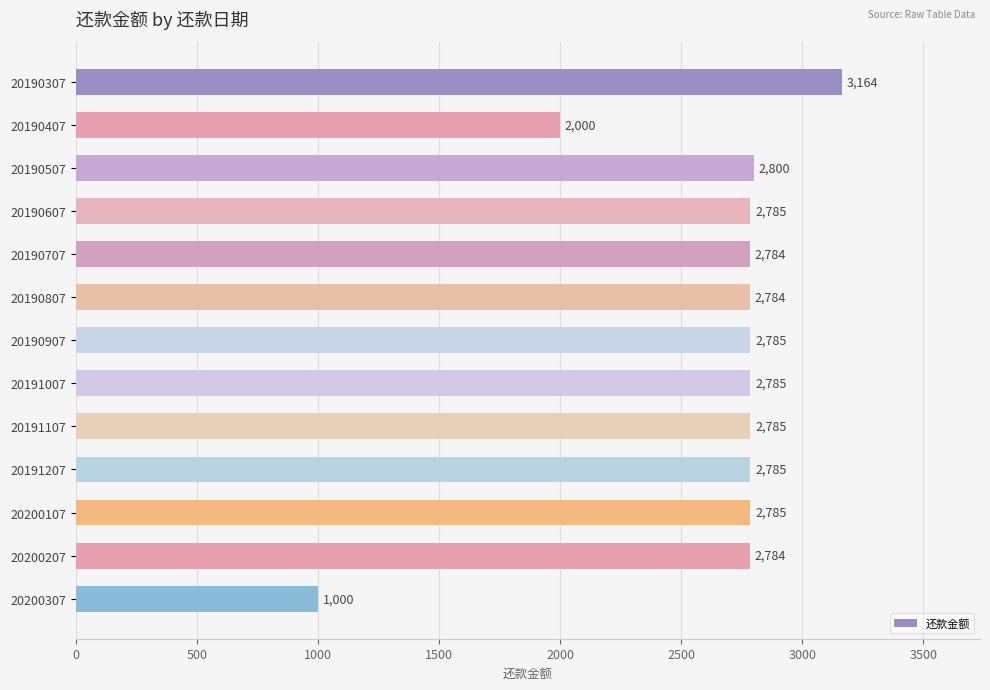

What is the sum of the values at 20190907 and 20190507?

5585